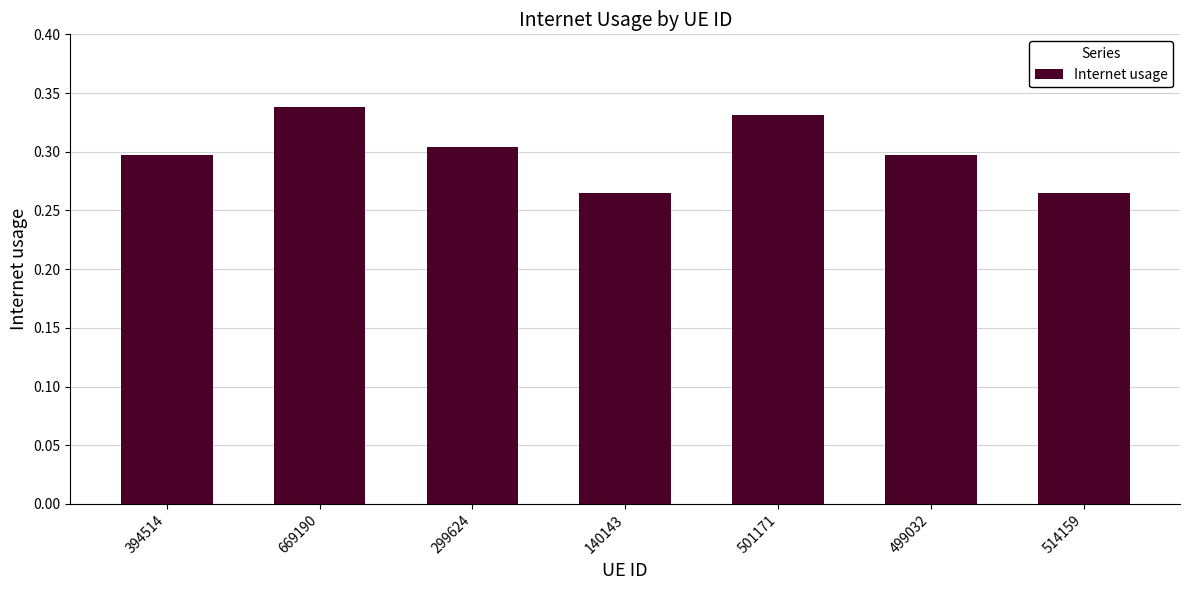

How many values are between 0 and 1?

7